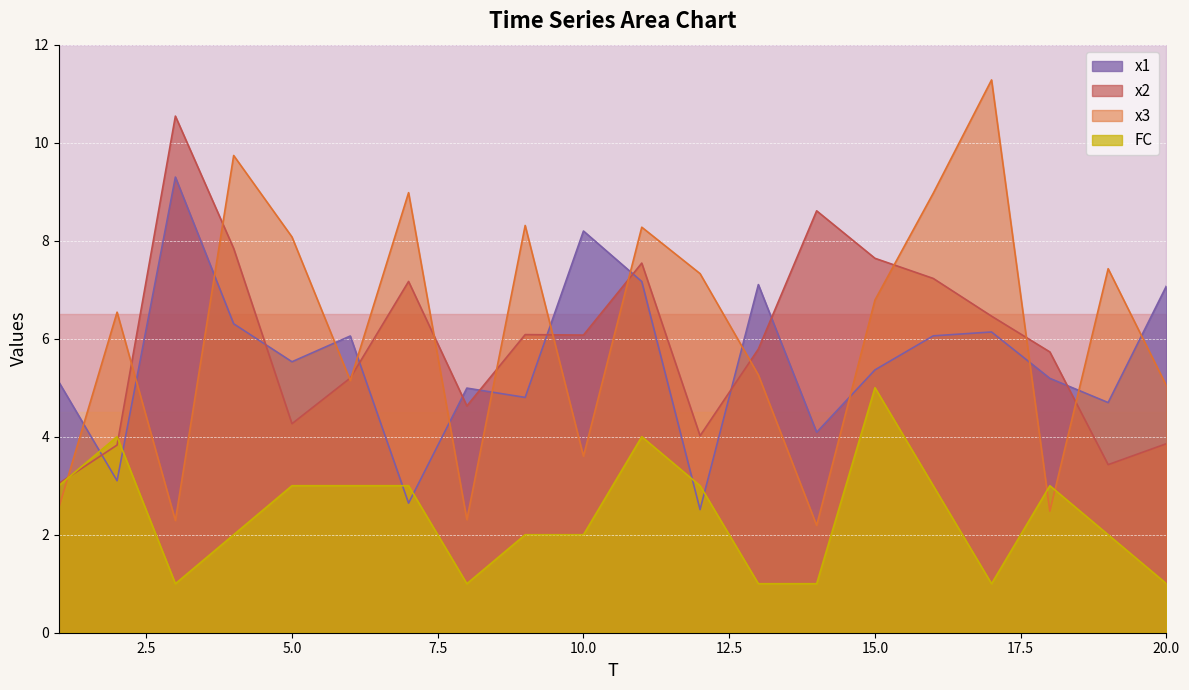

At how many categories does at least one series exceed 1?

20